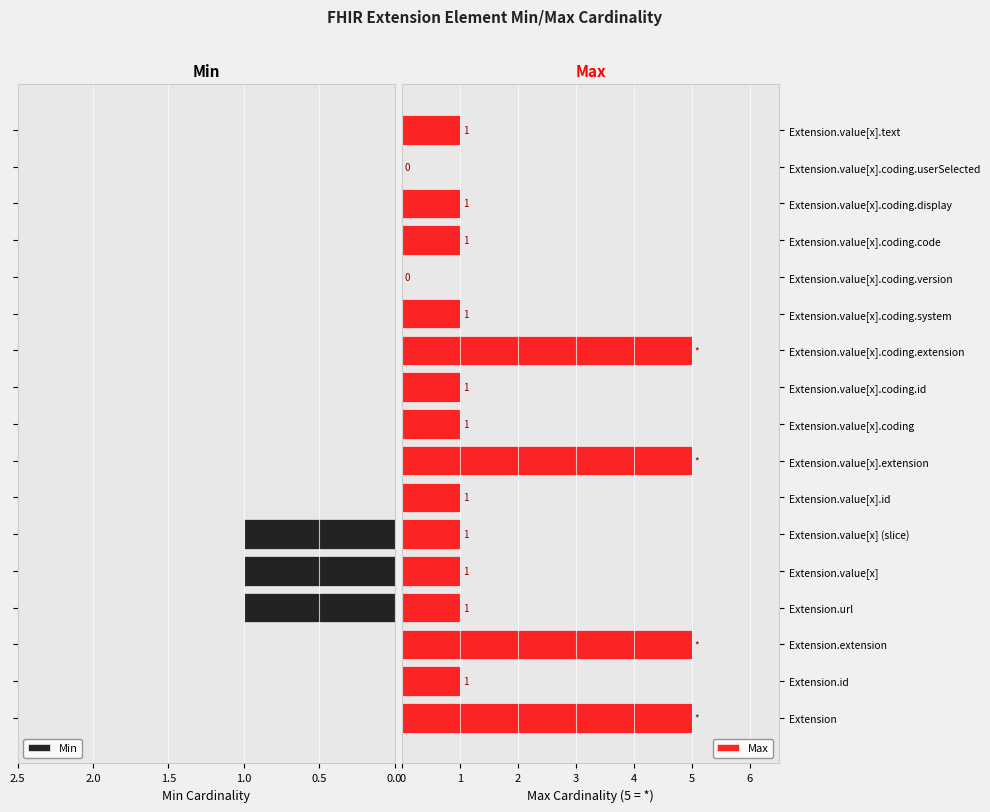

What is the sum of all Max values?

31